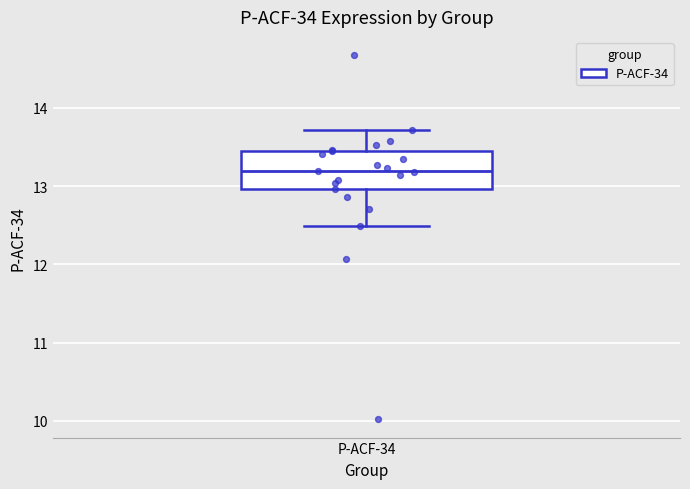

Transcribe this box plot: give where the median line is, the range the box spans, and where the two whiskers end, as read against the y-axis. The values are not printed on the chart, so give them approximately, as read against the axis.

median 13.2, box 13.0 to 13.4, whiskers 12.5 to 13.7